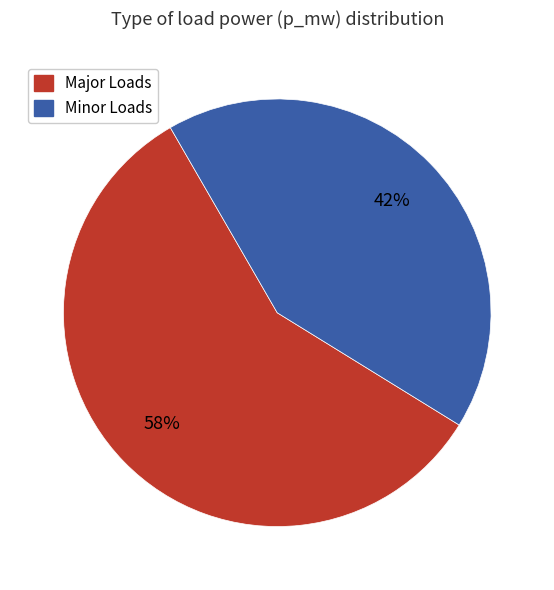

Does any single category account for the majority?

Yes